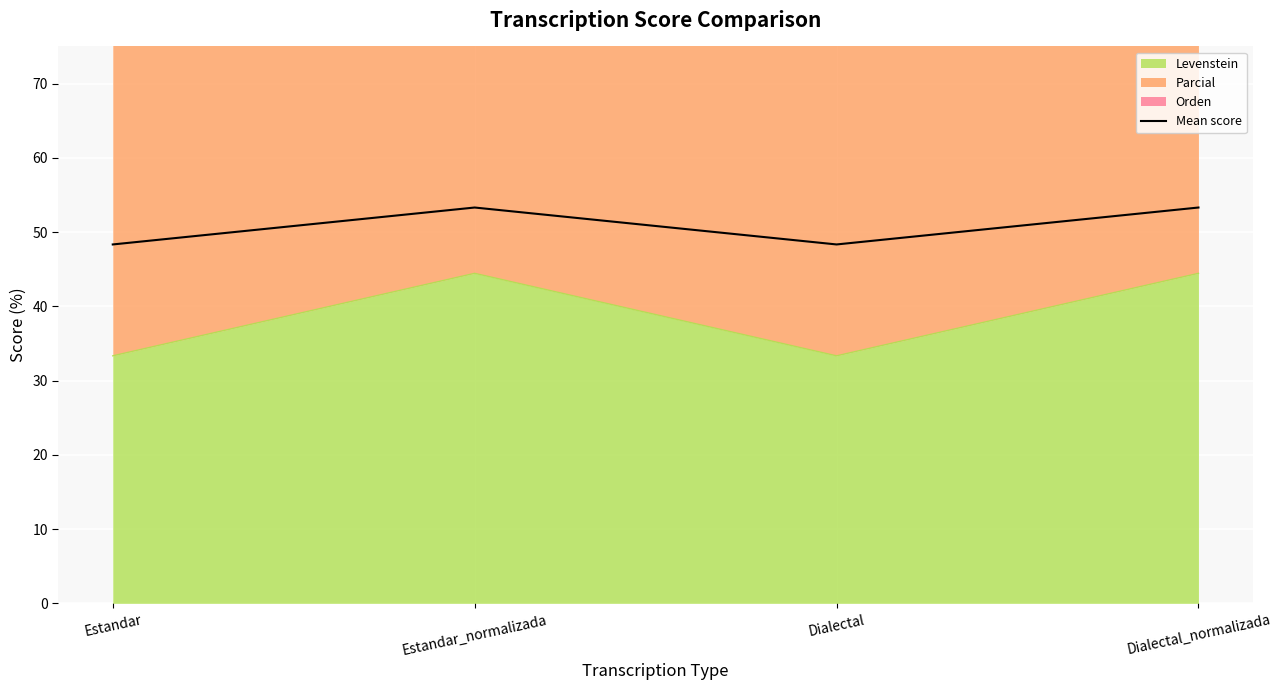

Reading right to left, list all the values displayed in this chart.

53.3	48.3	53.3	48.3